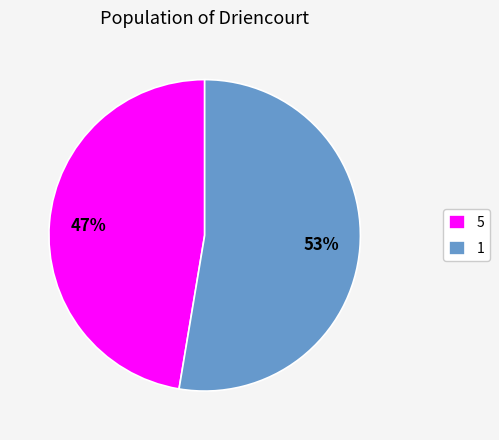

Is it true that 1 is 53% of the pie?

True